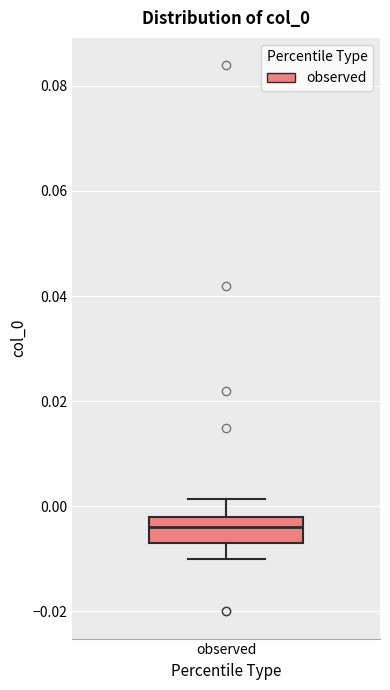

Where does the upper whisker of the box for observed end on the y-axis? The values are not printed on the chart, so give them approximately, as read against the axis.

0.002